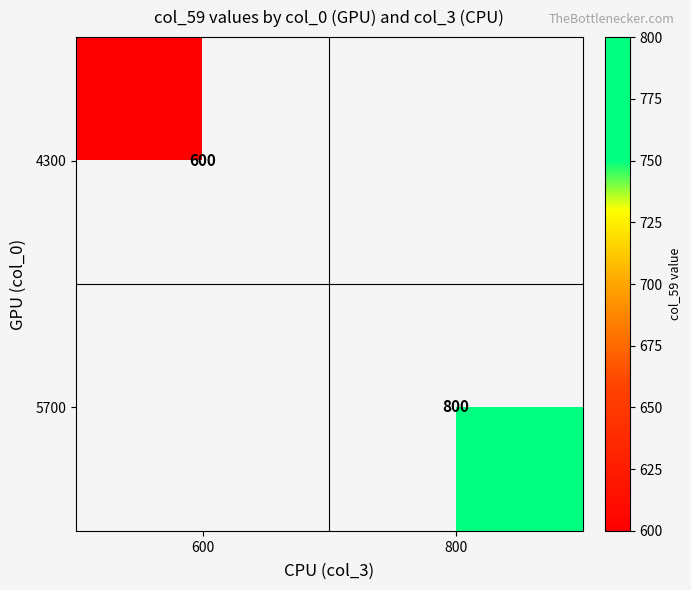

The value of 4300 at 600 is 600. True or false?

True